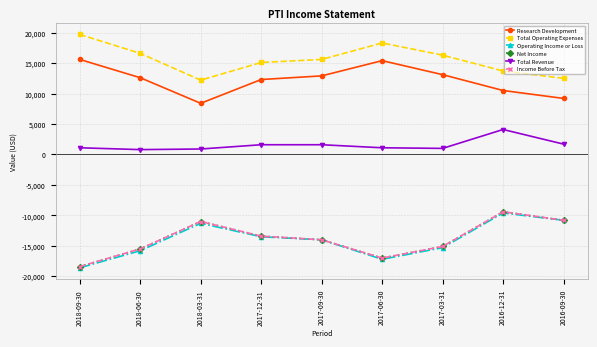

What is the label of the 9th point from the left?

2016-09-30